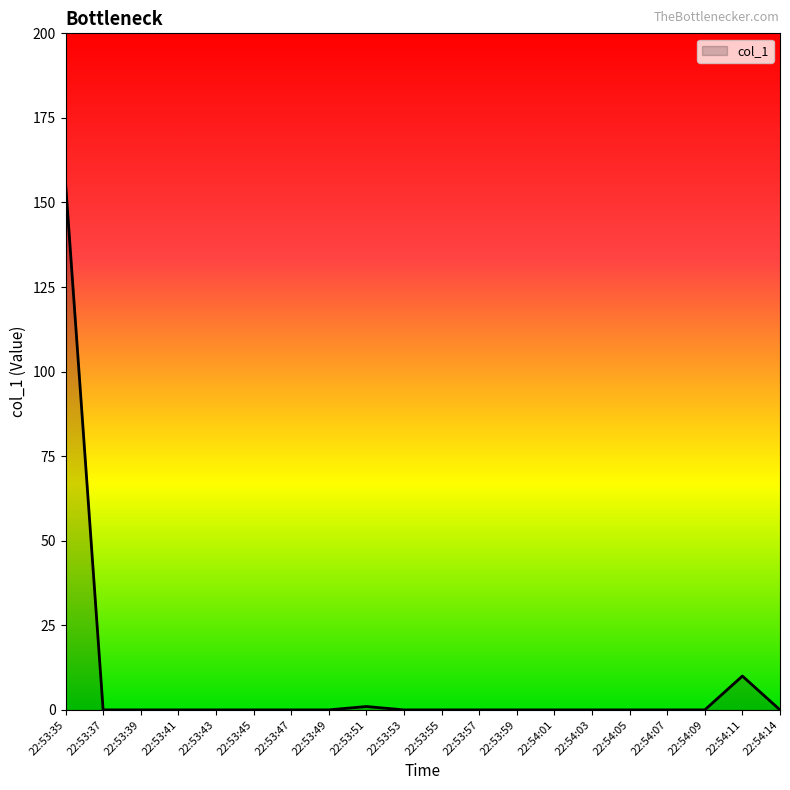

Reading left to right, list all the values displayed in this chart.

155.8	0.0	0.0	0.0	0.0	0.0	0.0	0.0	1.0	0.0	0.0	0.0	0.0	0.0	0.0	0.0	0.0	0.0	10.0	0.0